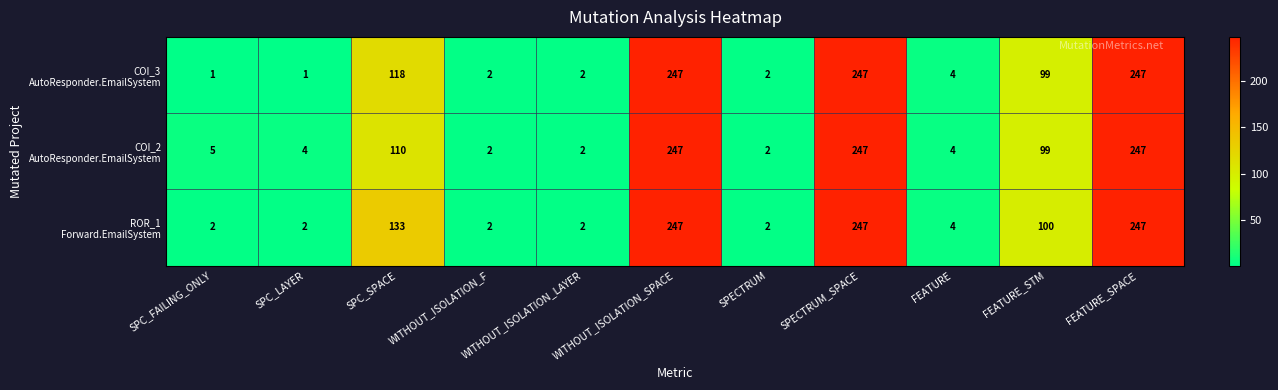

What is the difference between the highest and lowest values at SPC_LAYER?

3